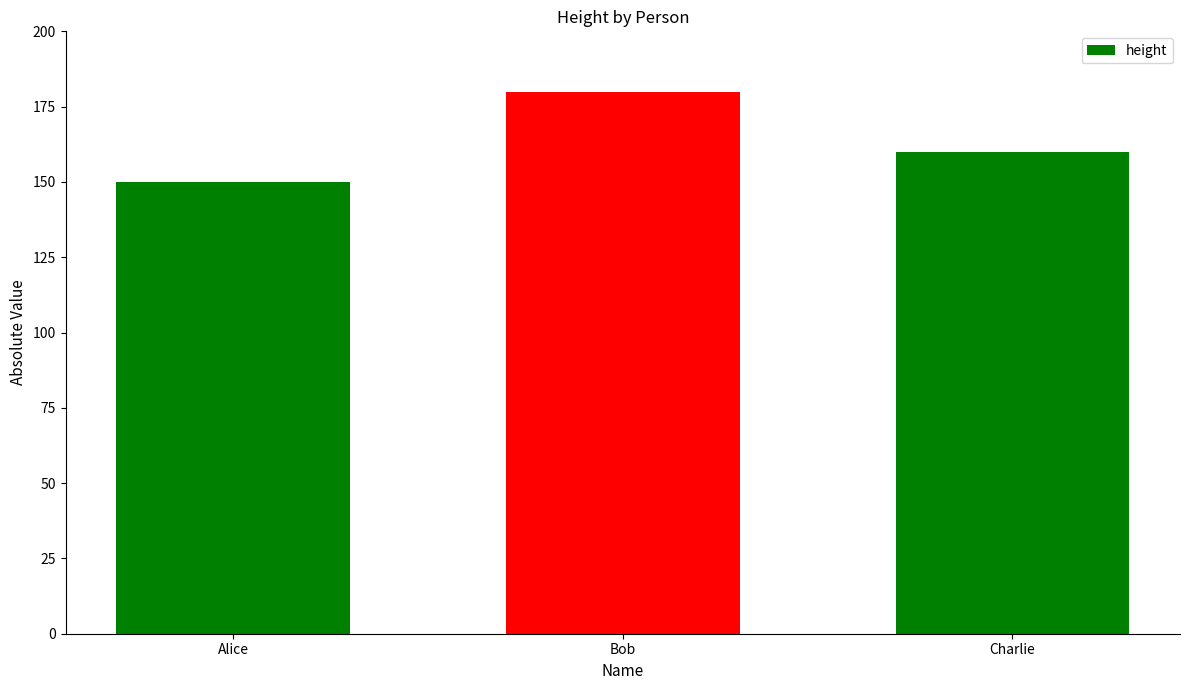

What is the change in value from Bob to Charlie?

-20